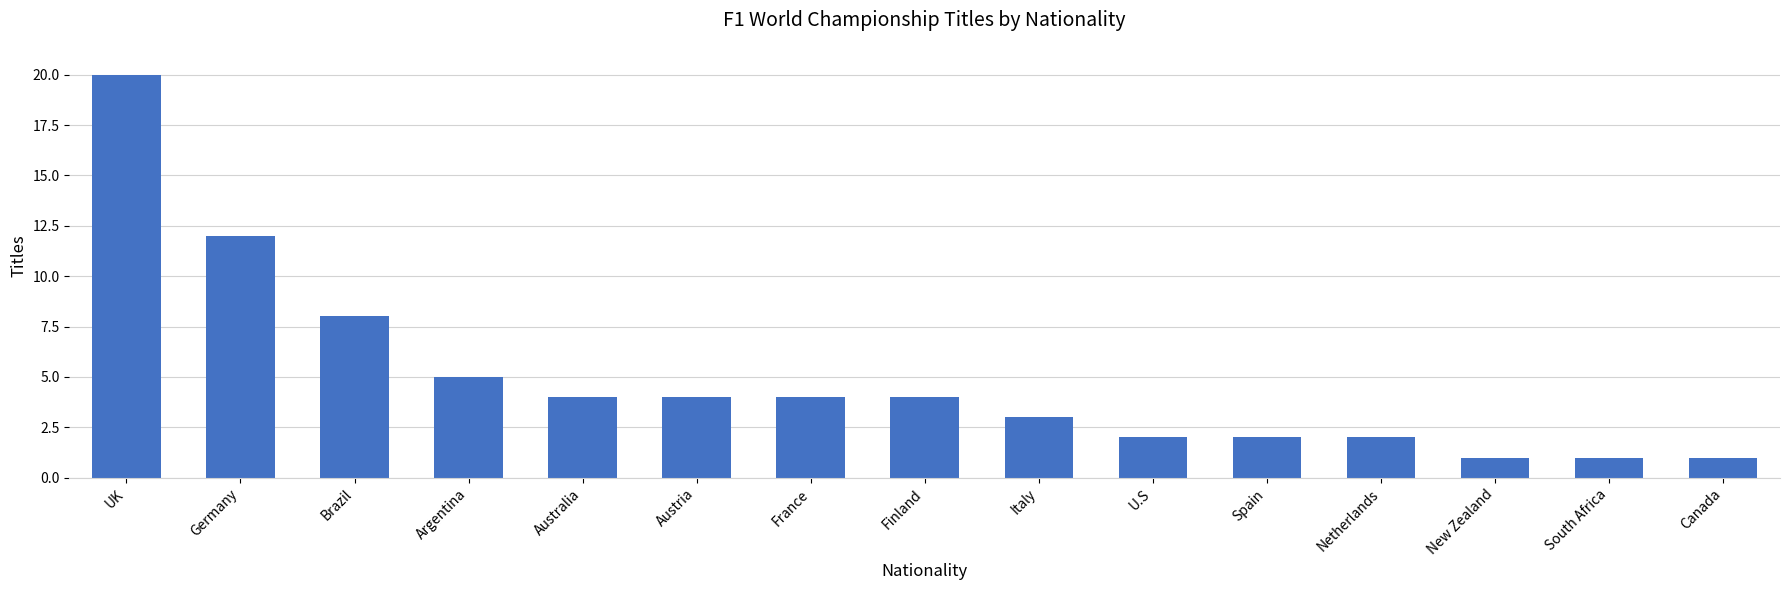

Reading left to right, what are all the values shown in this chart?

20	12	8	5	4	4	4	4	3	2	2	2	1	1	1